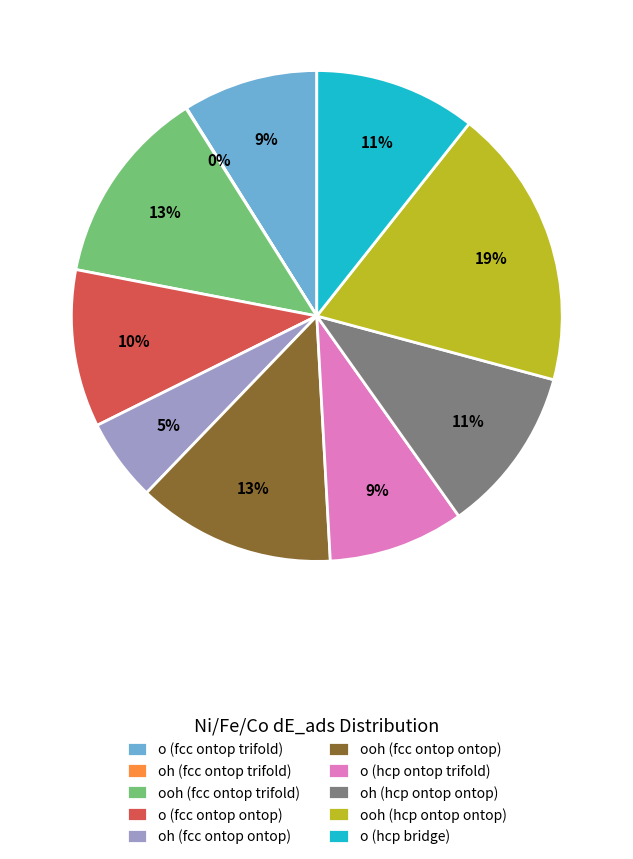

Between ooh (fcc ontop ontop) and o (hcp ontop trifold), which is larger?

ooh (fcc ontop ontop)